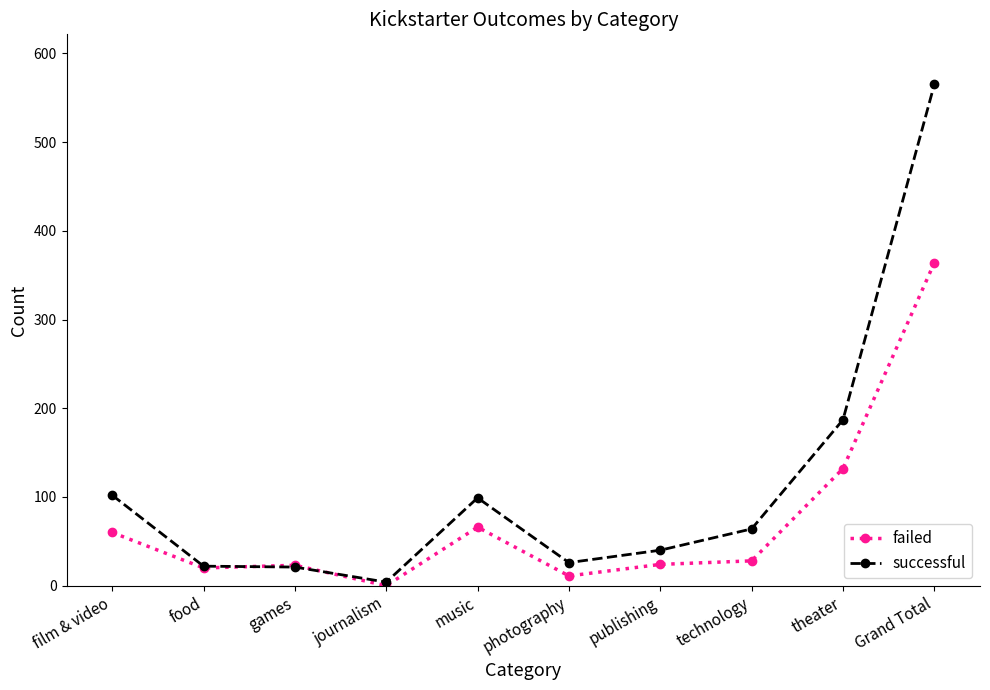

Which series ends up on top after the final intersection of successful and failed?

successful